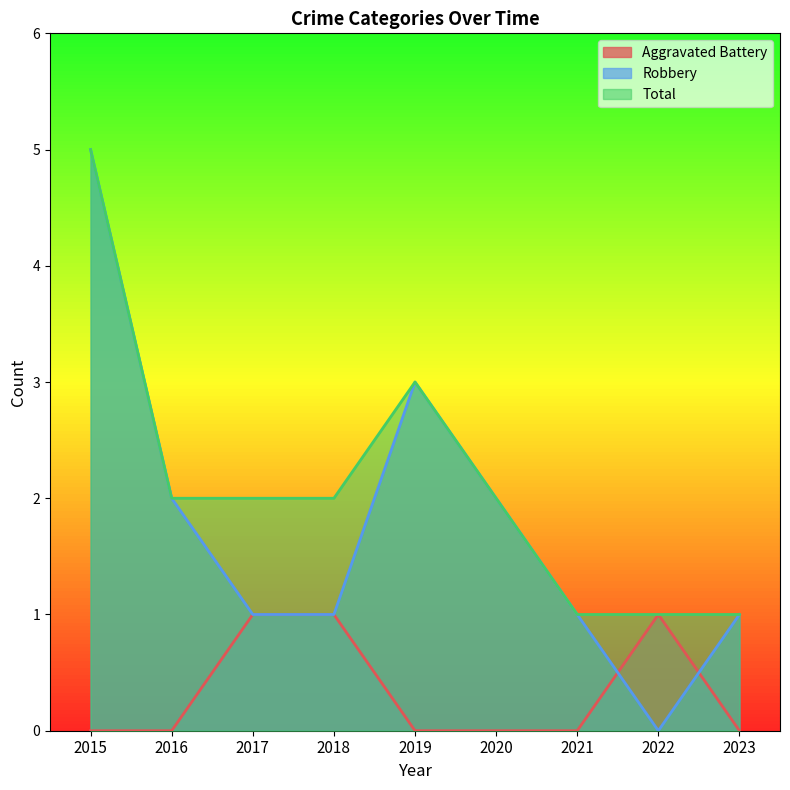

Does the chart display data point markers on the line(s)?

No